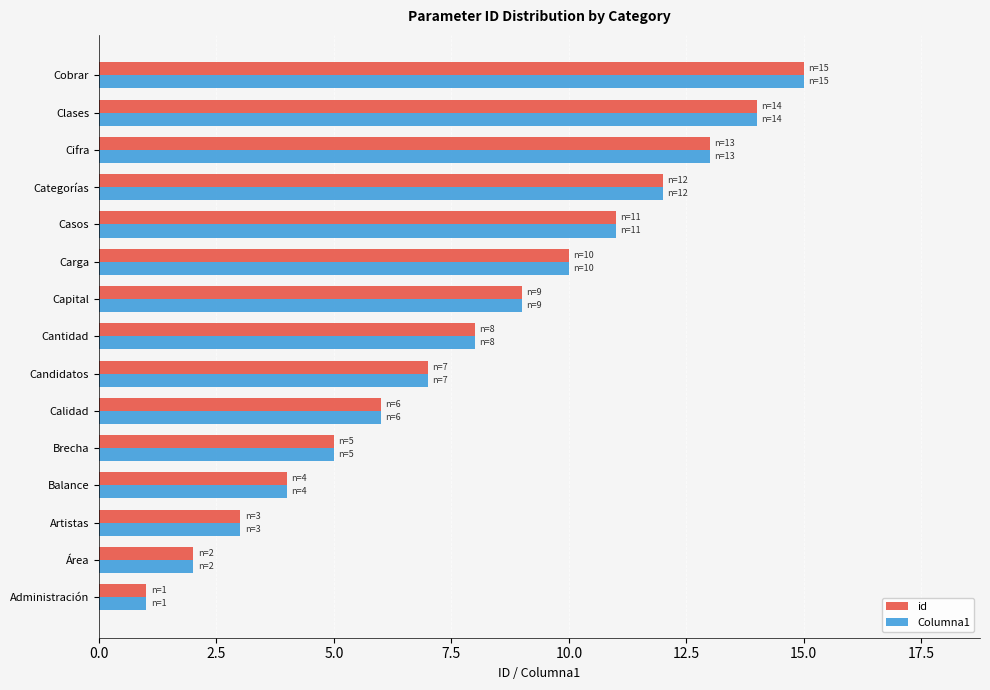

The value of Columna1 at Cobrar is 15. True or false?

True